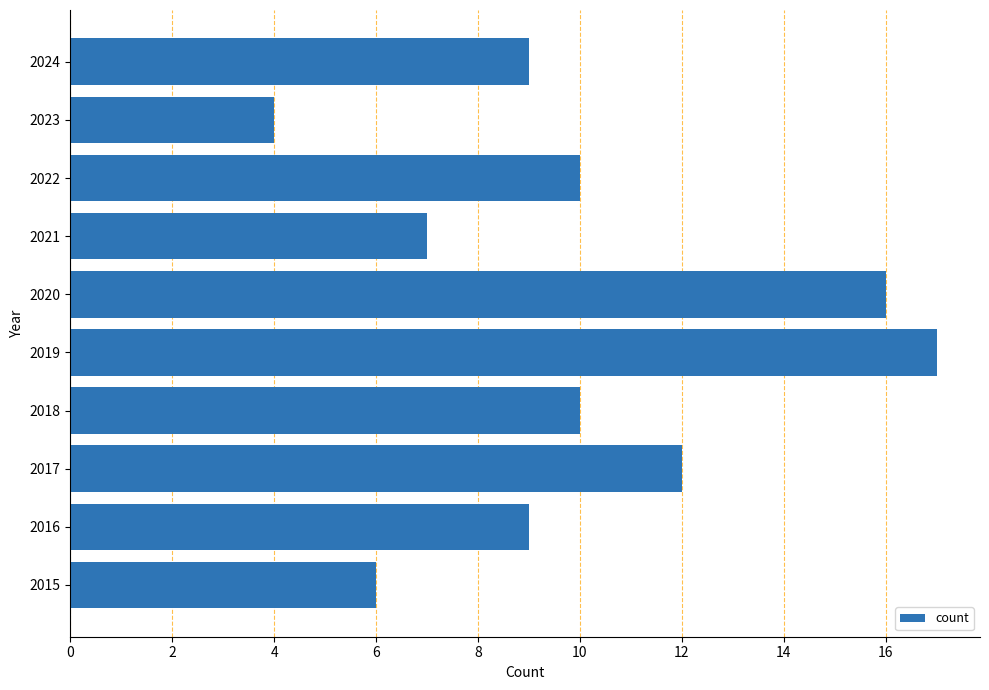

The chart shows a value of 31 at 2019. True or false?

False